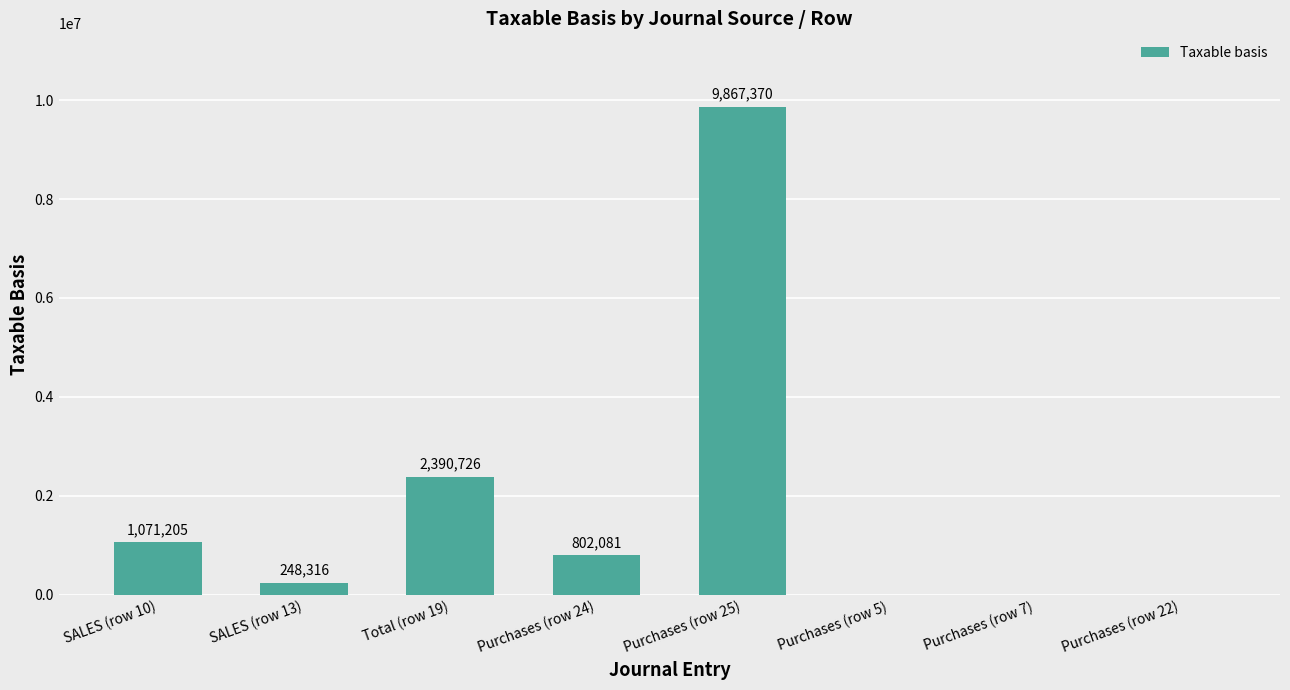

Is it true that the value at Purchases (row 24) is 333747.5?

False